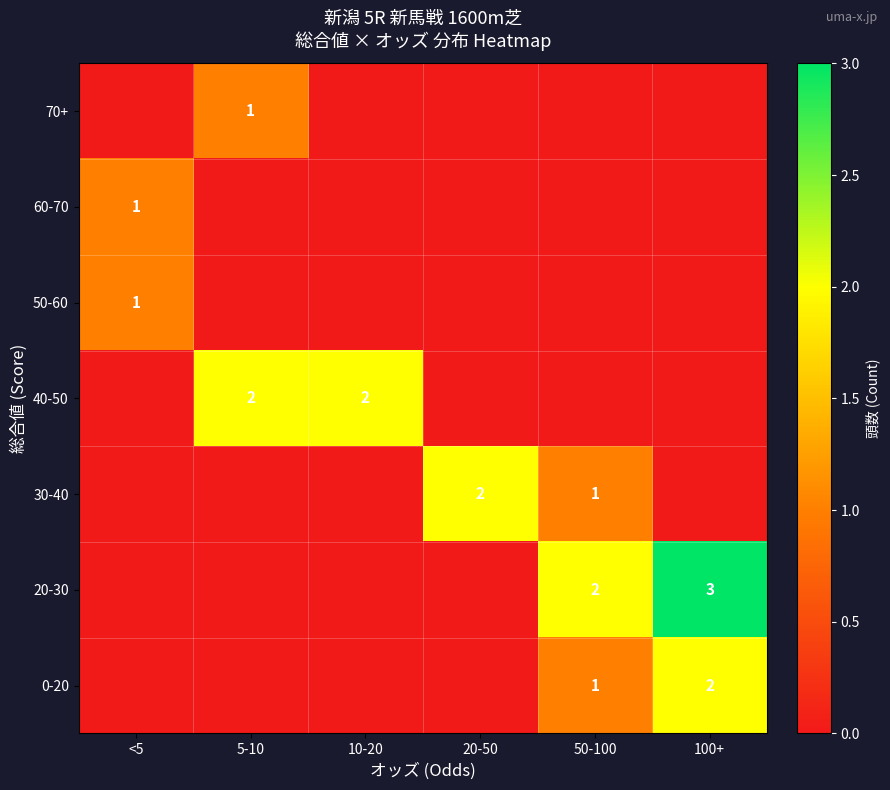

How many series are shown in this chart?

7